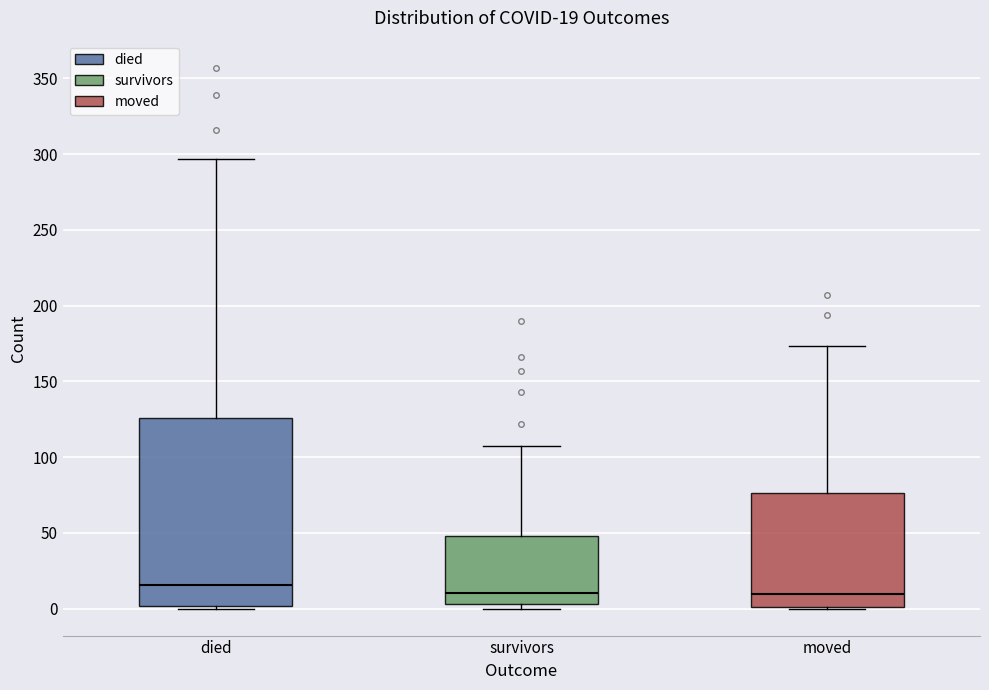

Which box is the tallest, from its lower edge to its upper edge?

died